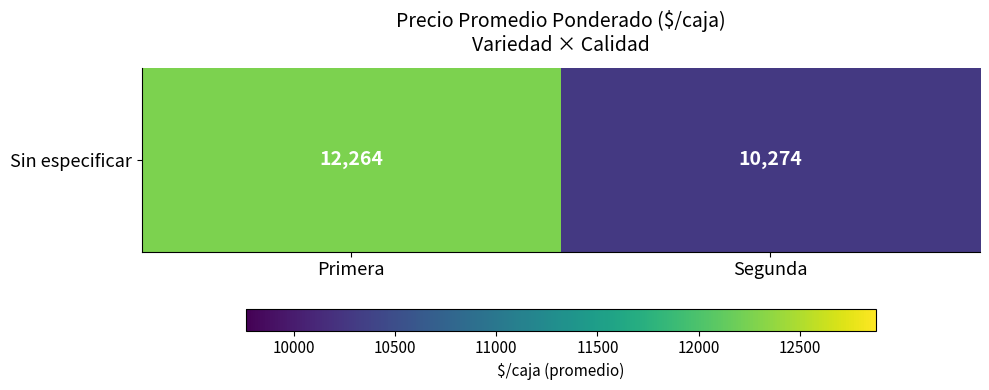

The value at Segunda is 14901.8. True or false?

False